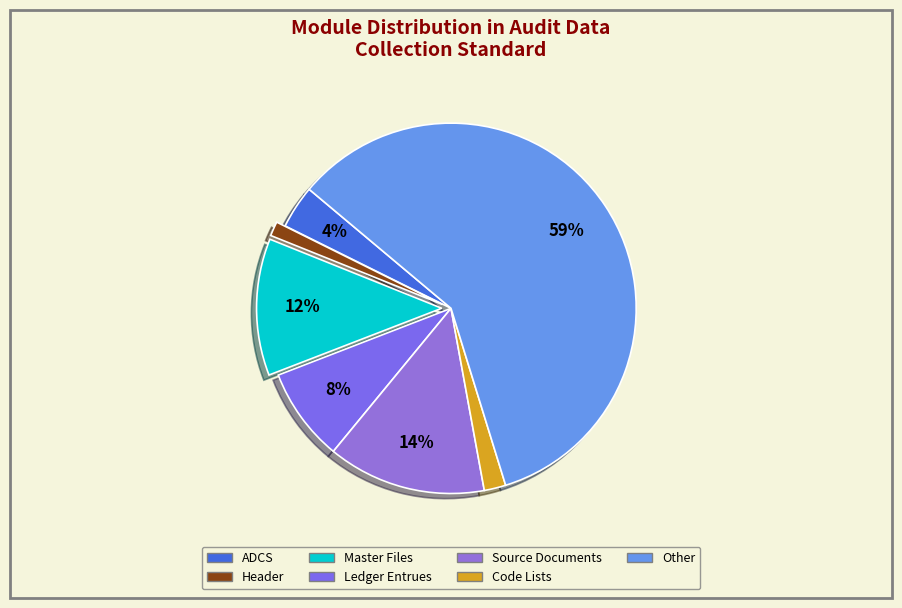

Rank the categories by value from lowest to highest.

Header, Code Lists, ADCS, Ledger Entrues, Master Files, Source Documents, Other